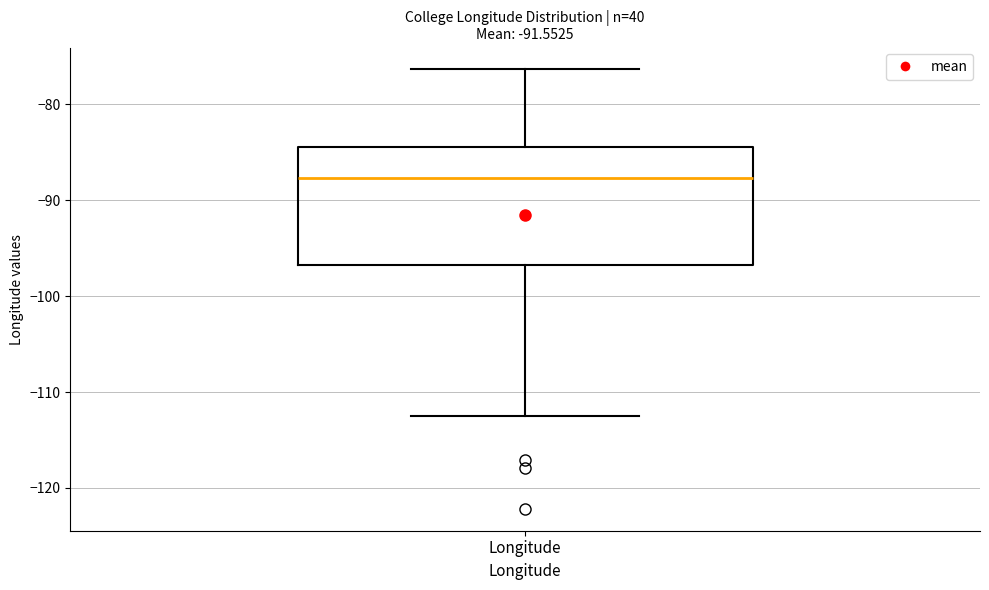

Read this box plot against the y-axis: the position of the median line, the range covered by the box, and the ends of both whiskers. The values are not printed on the chart, so give them approximately, as read against the axis.

median -88, box -97 to -84, whiskers -112 to -76